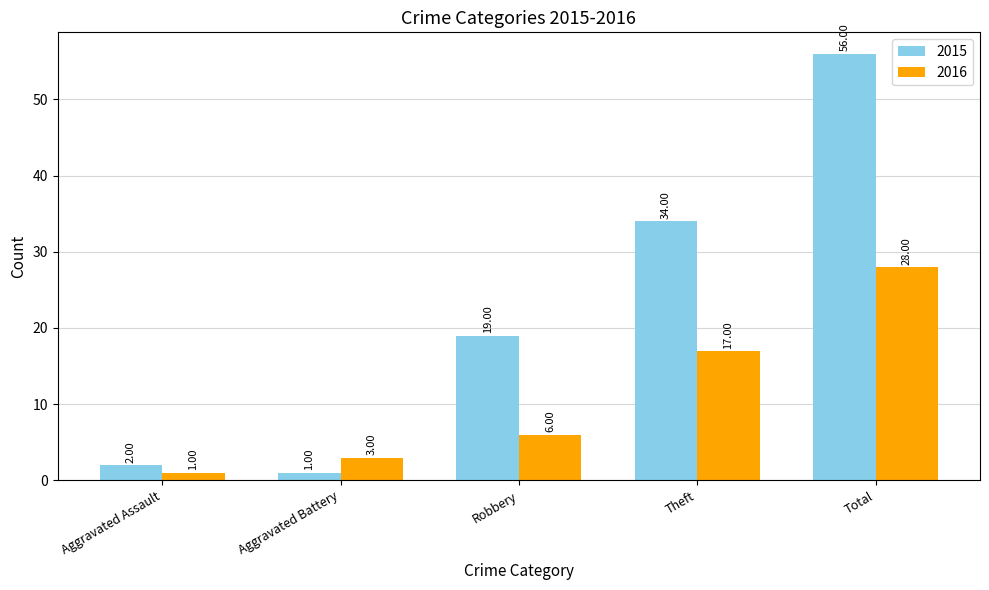

Reading right to left, what are all the values shown in this chart?

2015: Total=56	Theft=34	Robbery=19	Aggravated Battery=1	Aggravated Assault=2
2016: Total=28	Theft=17	Robbery=6	Aggravated Battery=3	Aggravated Assault=1